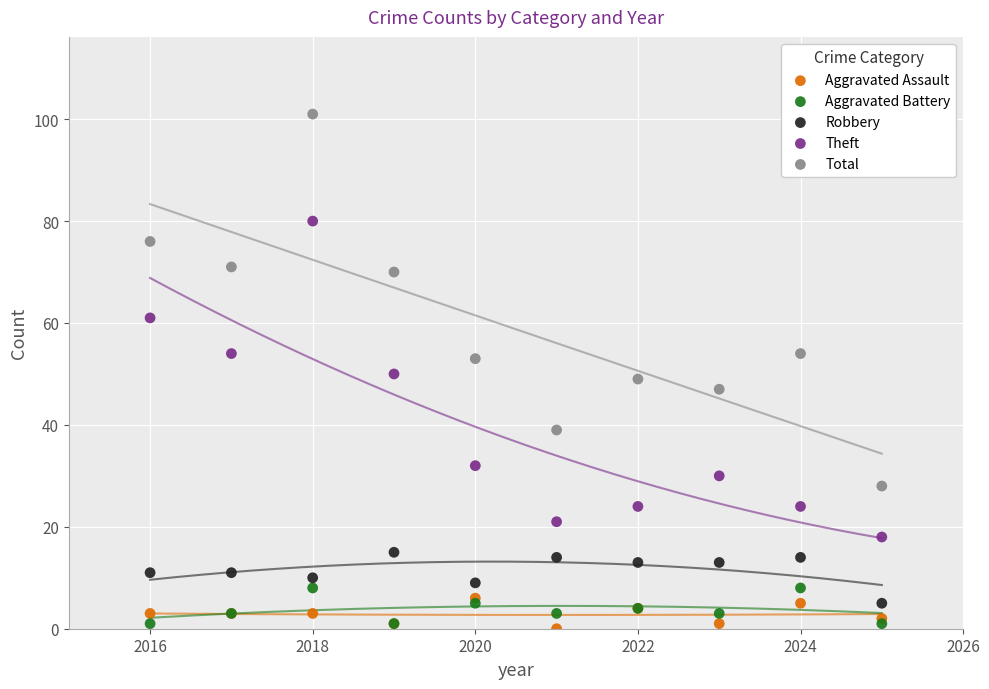

In the Total series, what Y value is closest to 64?

70